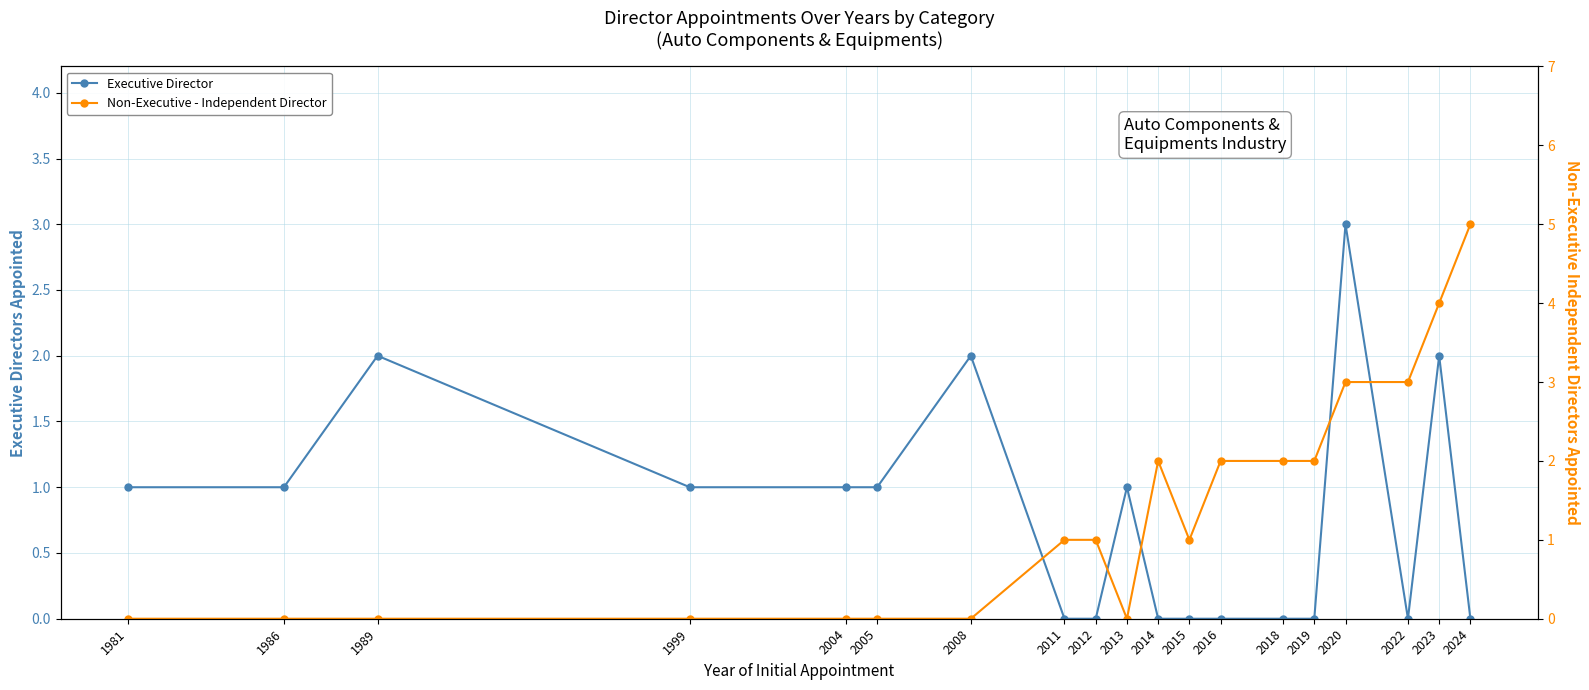

How many interior local valleys does the Non-Executive - Independent Director series have?

2